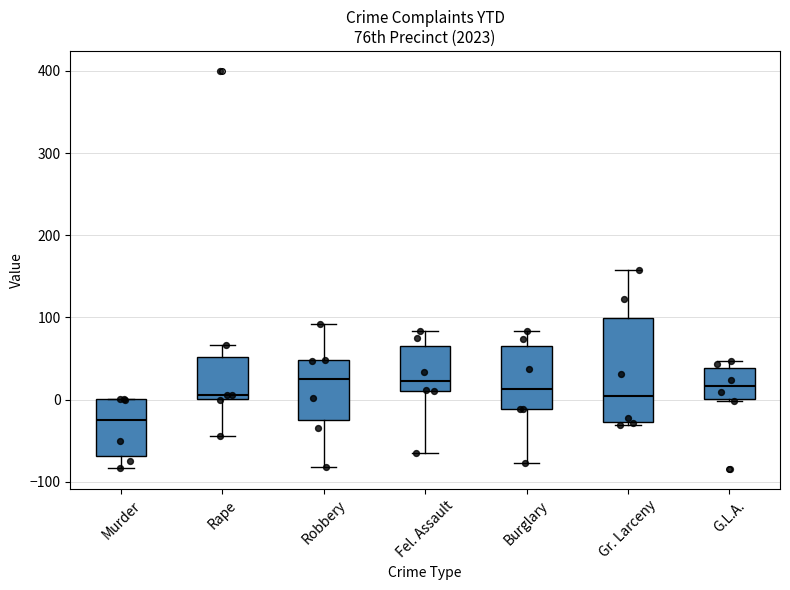

Comparing the boxes themselves (not the whiskers), which one is the tallest?

Gr. Larceny